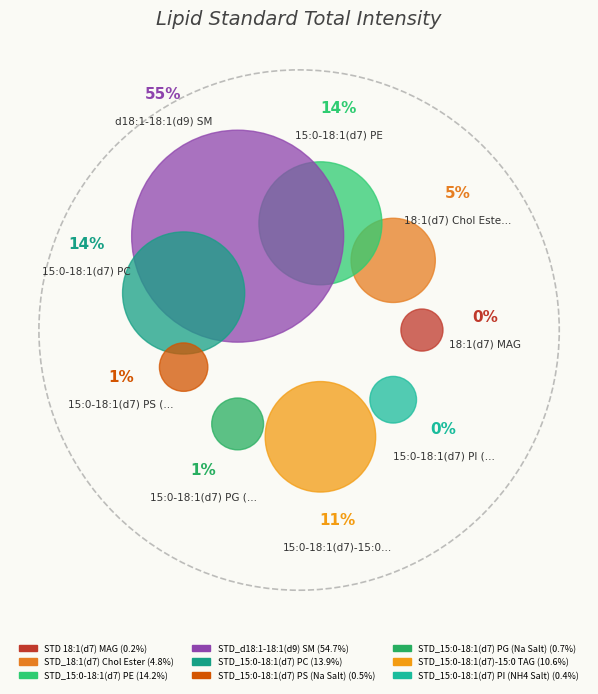

Is the sum of STD 18:1(d7) MAG and STD_15:0-18:1(d7) PE greater than half?

No